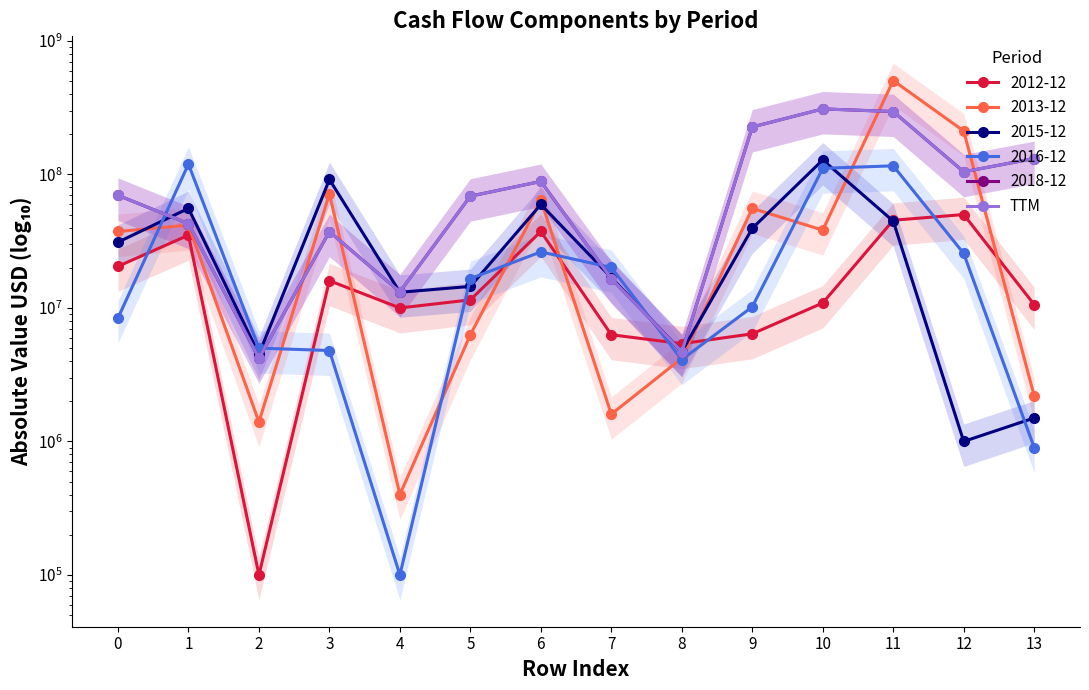

Reading left to right, list all the values displayed in this chart.

0=69800000	1=42800000	2=4200000	3=37300000	4=13200000	5=68800000	6=88700000	7=16600000	8=4700000	9=226900000	10=309900000	11=296100000	12=104700000	13=131700000